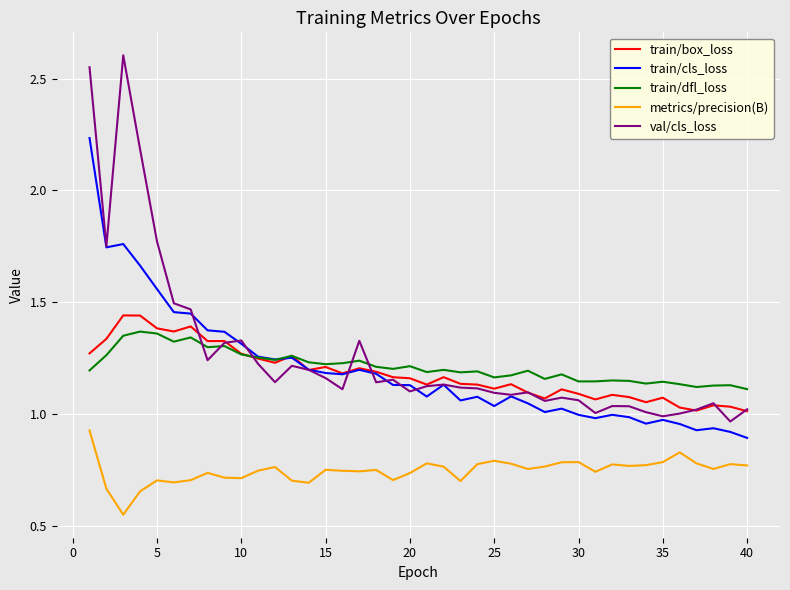

Which series has the widest spread of values?

val/cls_loss